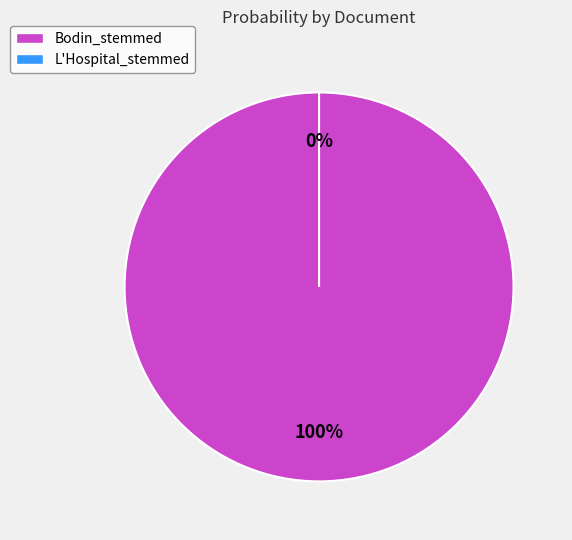

True or false: L'Hospital_stemmed accounts for 0% of the total.

True